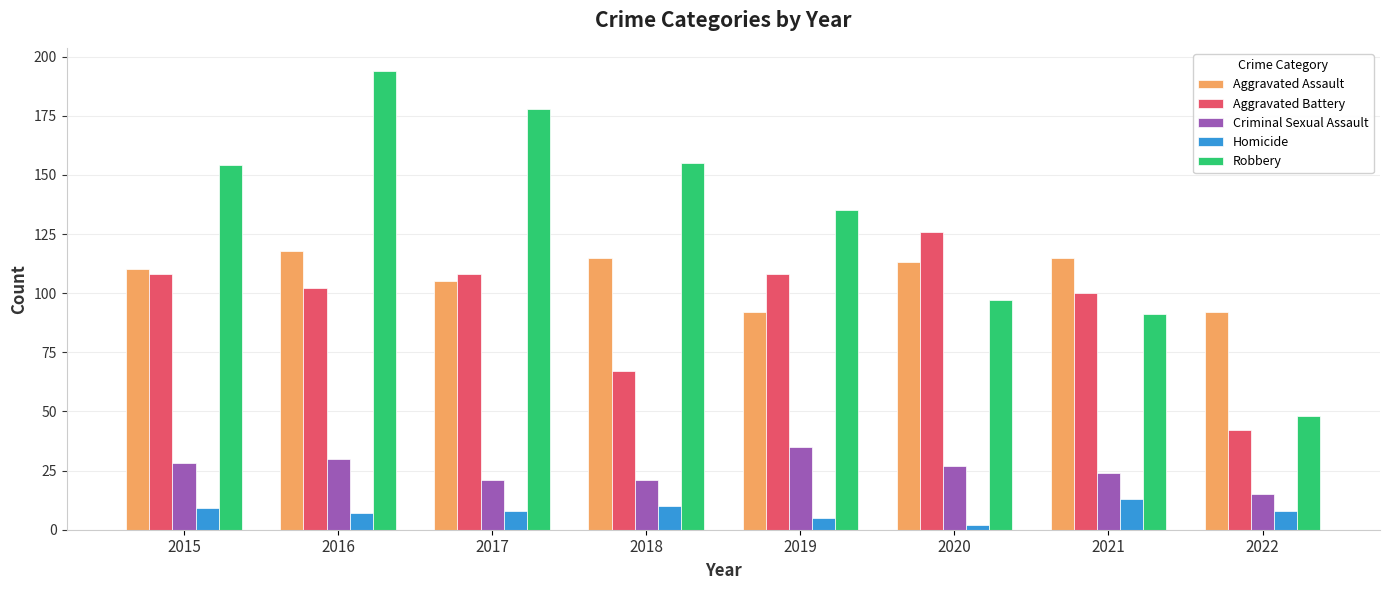

Is it true that Homicide equals 9 at 2015?

True